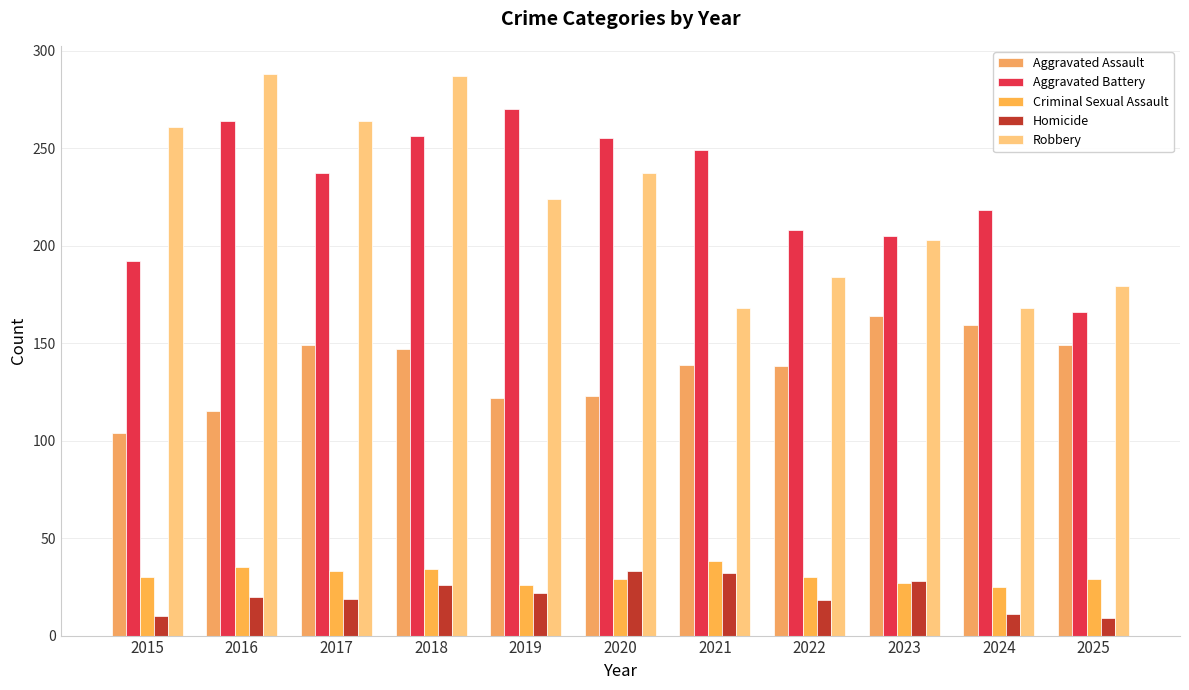

How many bars are there in each group?

5